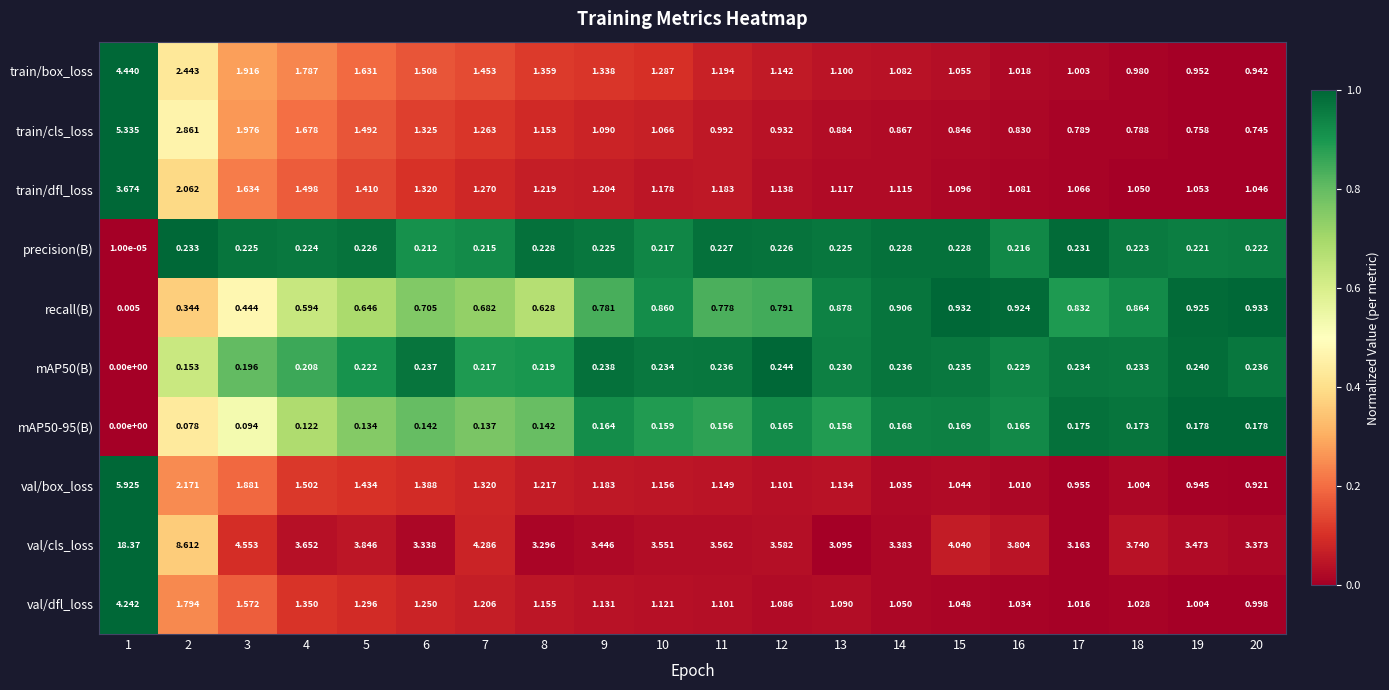

How many data points does each series have?

20